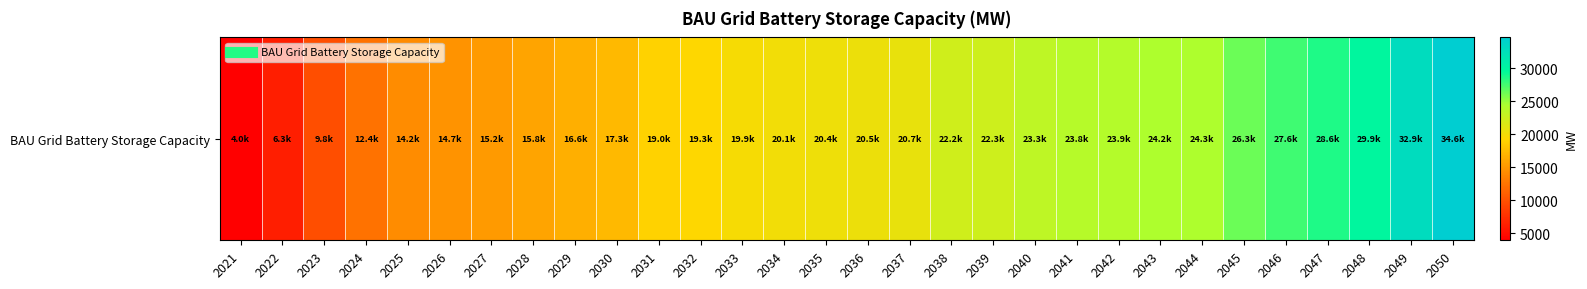

What is the minimum value shown in the chart?

3968.0